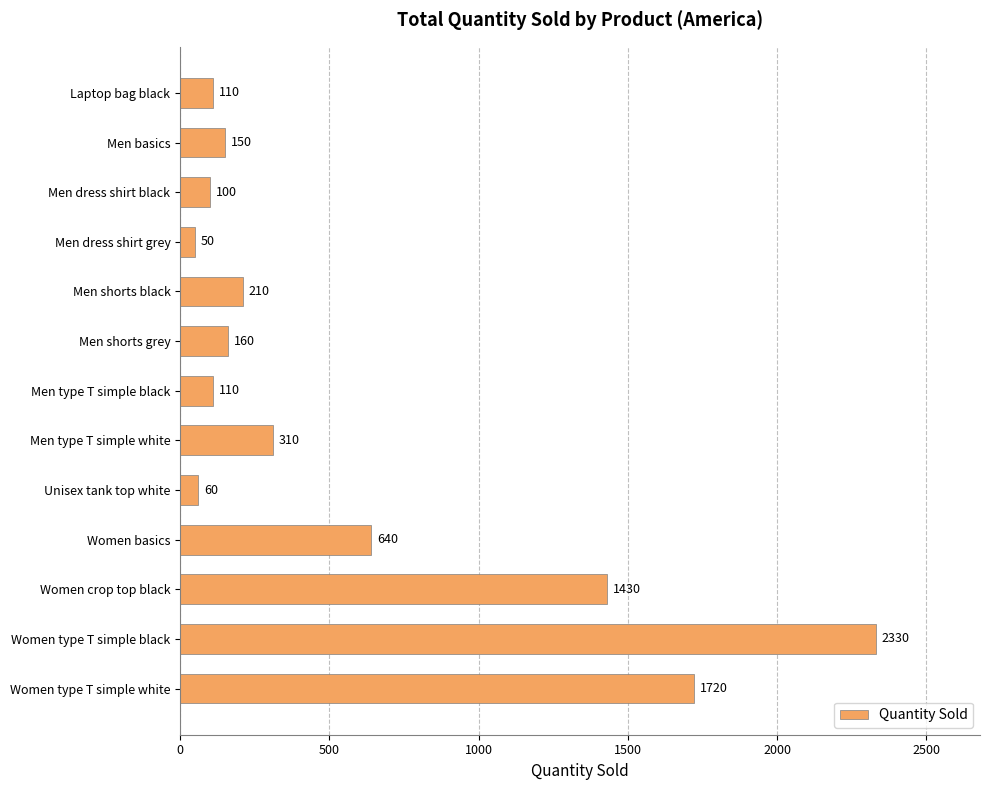

True or false: the data shows 3260 at Women type T simple black.

False